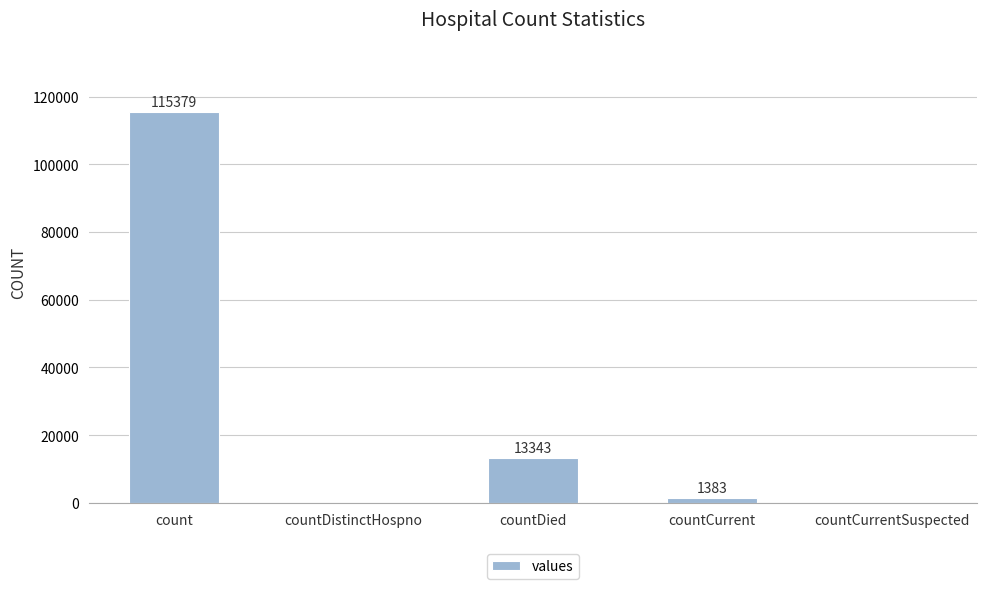

What is the sum of all values?

130105